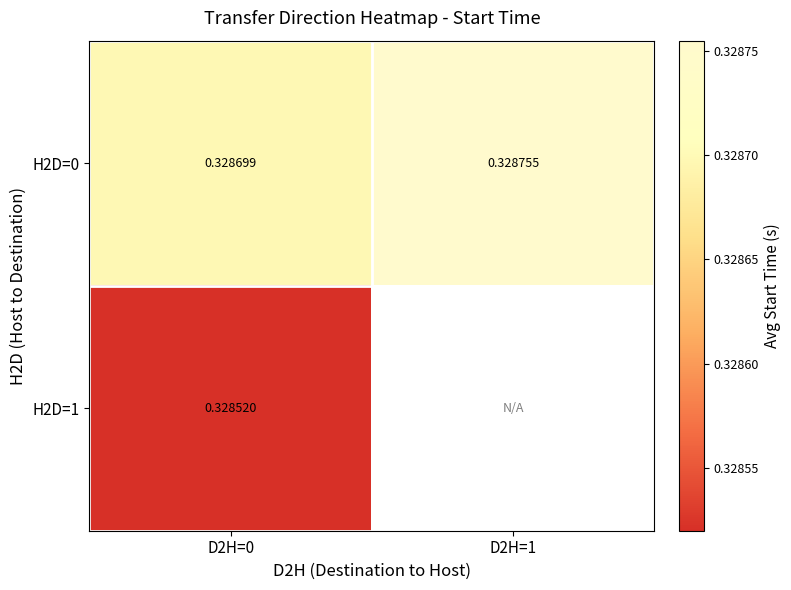

At how many categories does at least one series exceed 0?

2